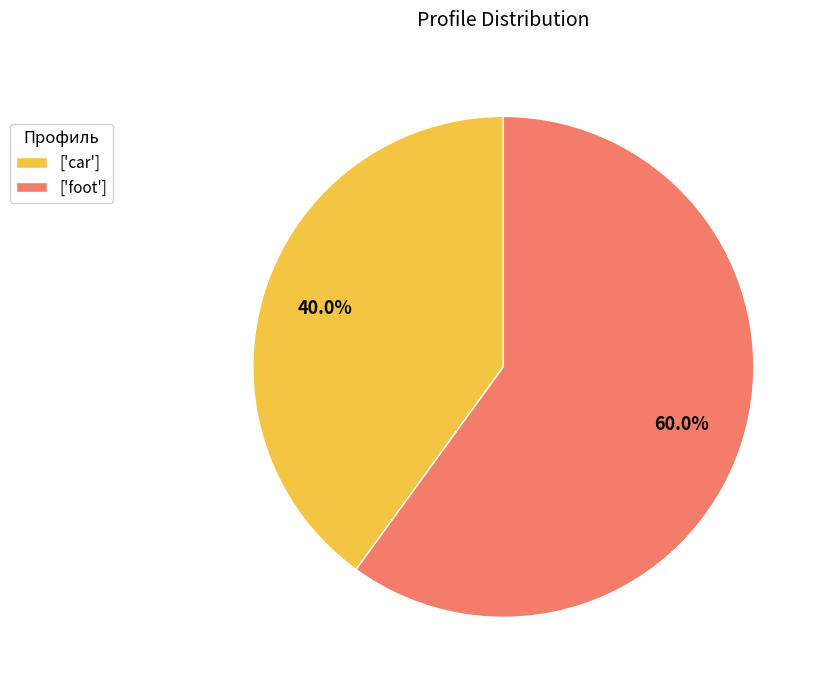

Is there any slice that represents more than half of the pie?

Yes